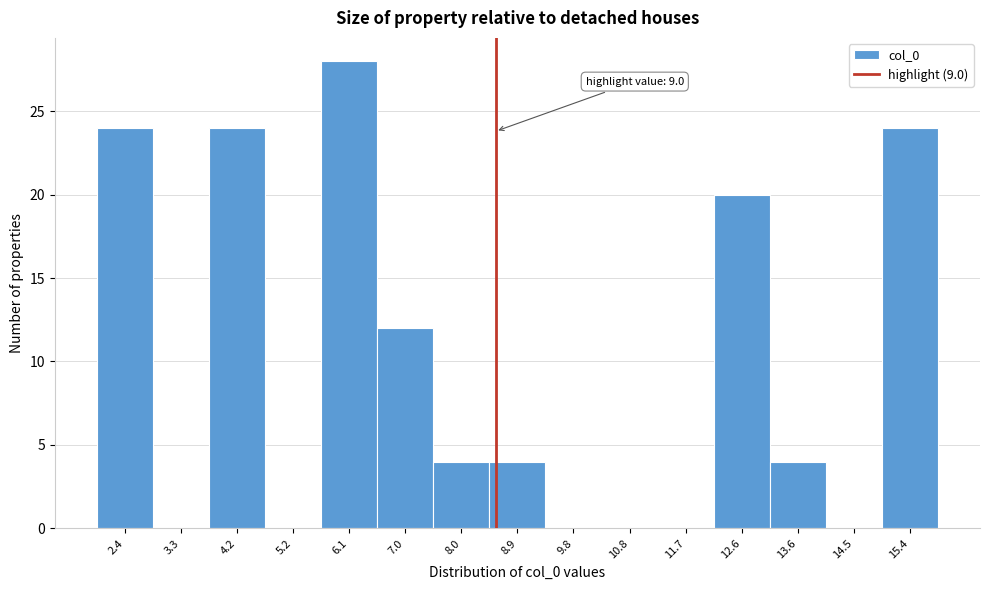

Reading left to right, what are all the values shown in this chart?

2.4=24	3.3=0	4.2=24	5.2=0	6.1=28	7.0=12	8.0=4	8.9=4	9.8=0	10.8=0	11.7=0	12.6=20	13.6=4	14.5=0	15.4=24